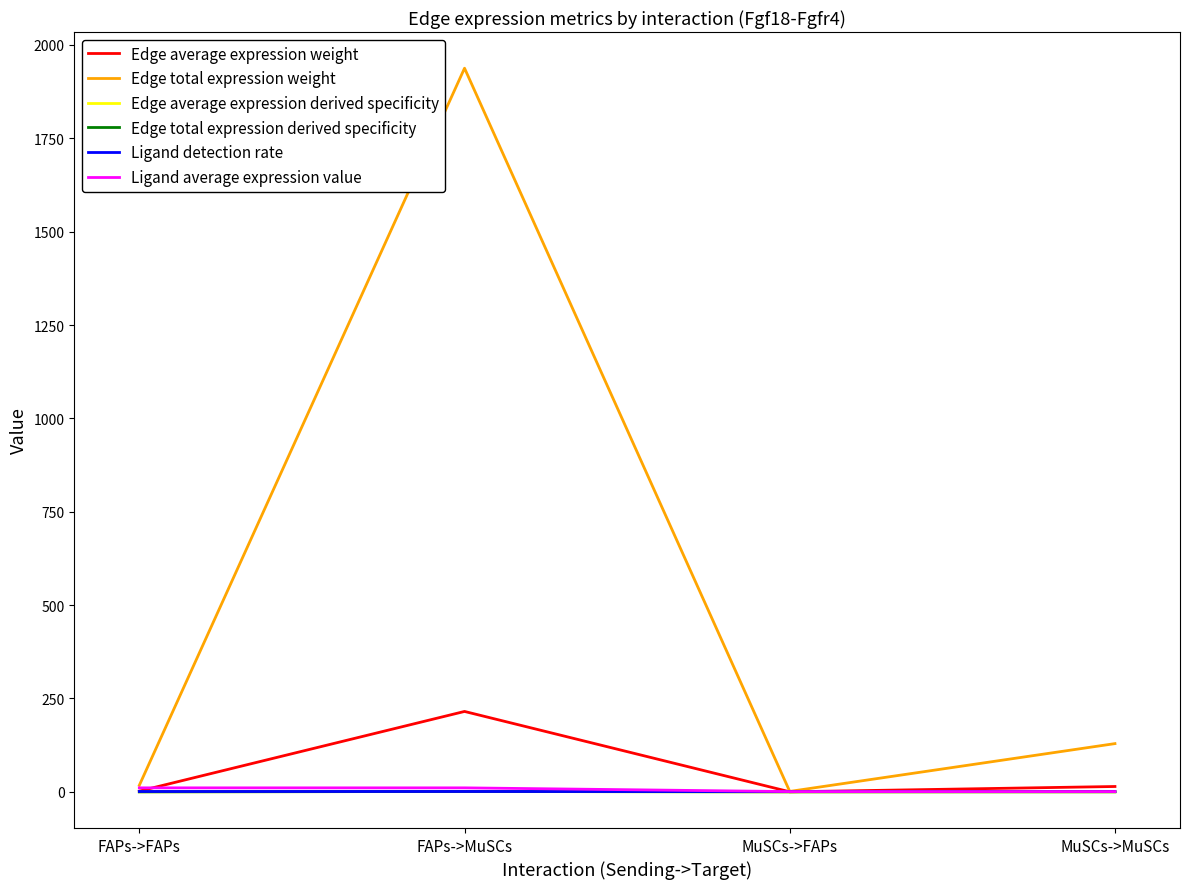

True or false: Edge total expression weight has a value of 1.2 at MuSCs->FAPs.

True